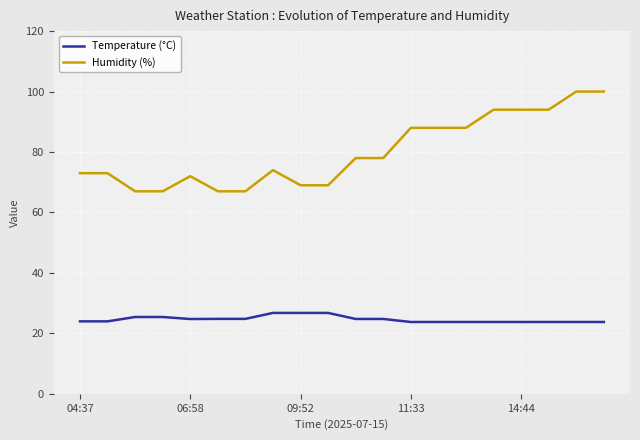

Which series has the largest total across all categories?

Humidity (%)